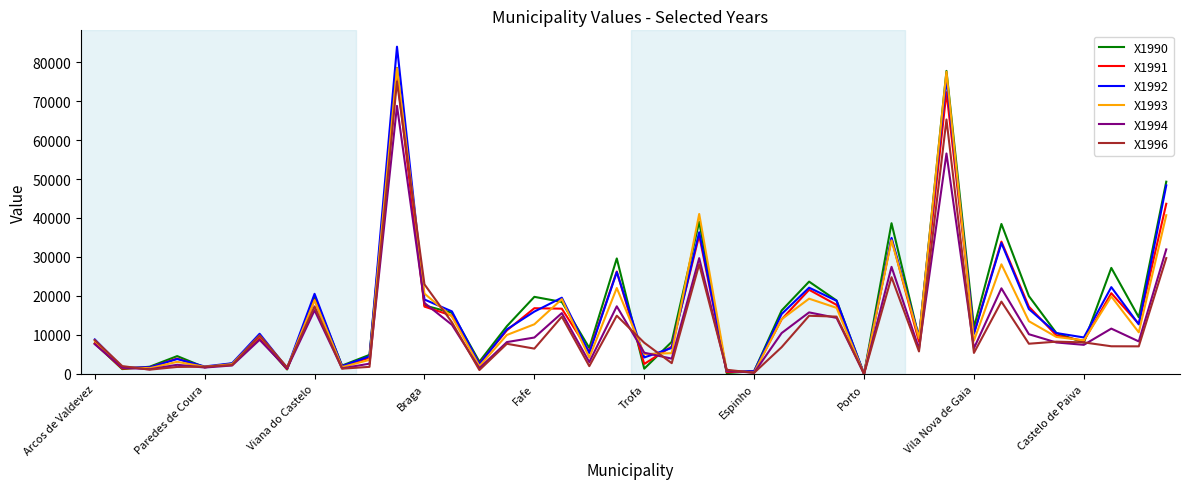

Which series ends up on top after the final intersection of X1994 and X1996?

X1994